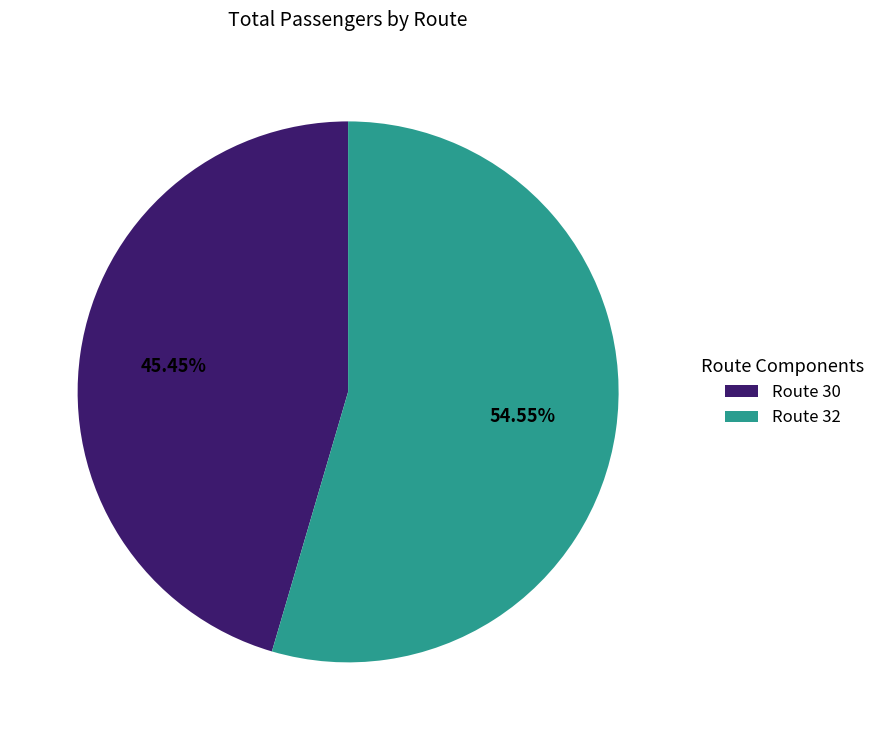

Count the number of slices in the pie.

2